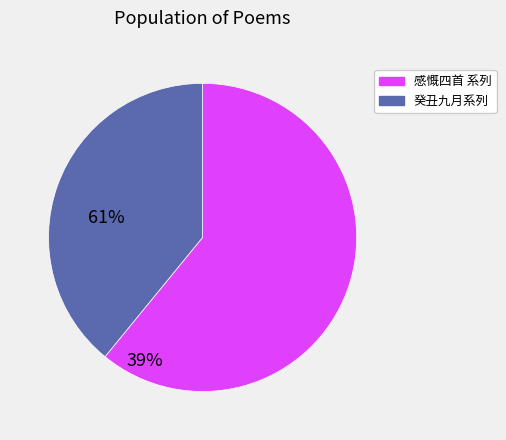

How many slices are in this pie chart?

2